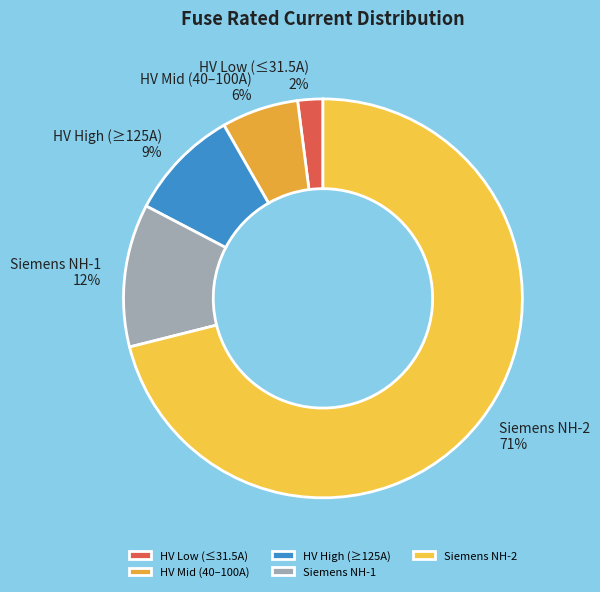

Which has a higher value, Siemens NH-1 12% or HV Mid (40–100A) 6%?

Siemens NH-1 12%